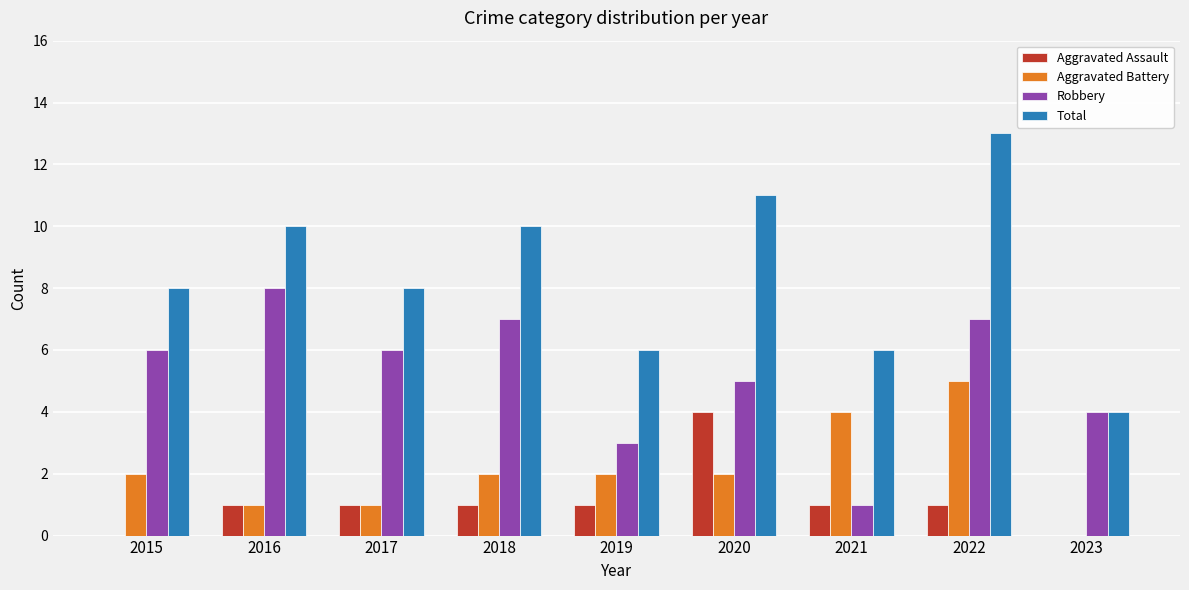

The Aggravated Battery series shows 5 at 2022. True or false?

True